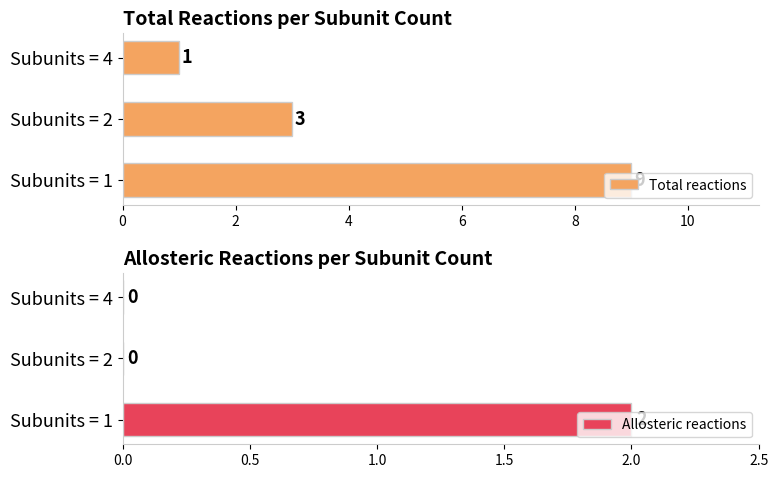

Rank the categories by Total reactions value from lowest to highest.

Subunits = 4, Subunits = 2, Subunits = 1